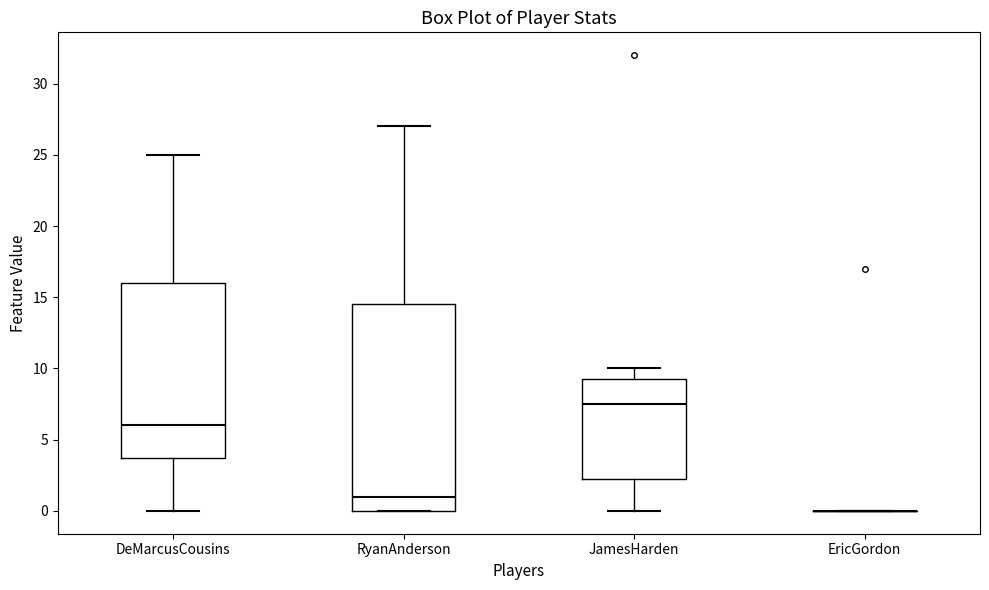

Which box is the tallest, from its lower edge to its upper edge?

RyanAnderson